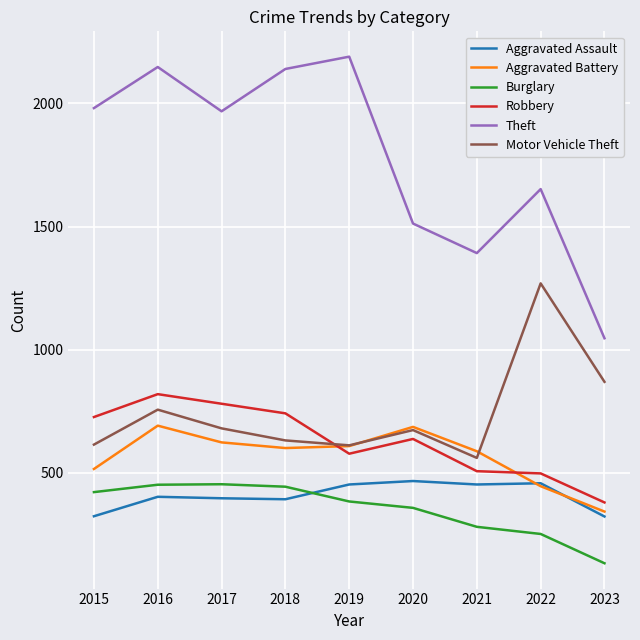

How many times do Burglary and Aggravated Assault cross each other?

1